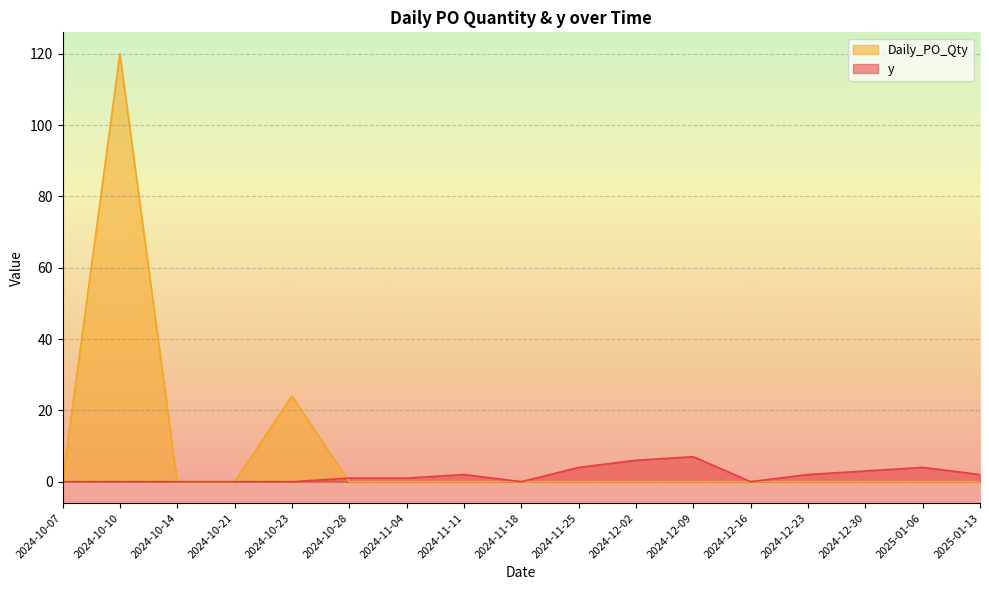

What is the sum of all y values?

32